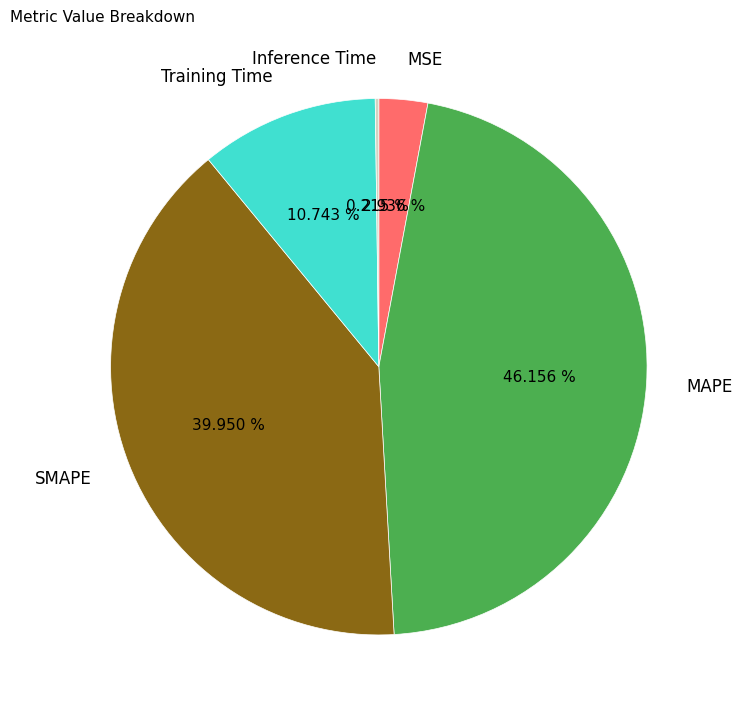

To the nearest percent, what is the average slice percentage?

20%